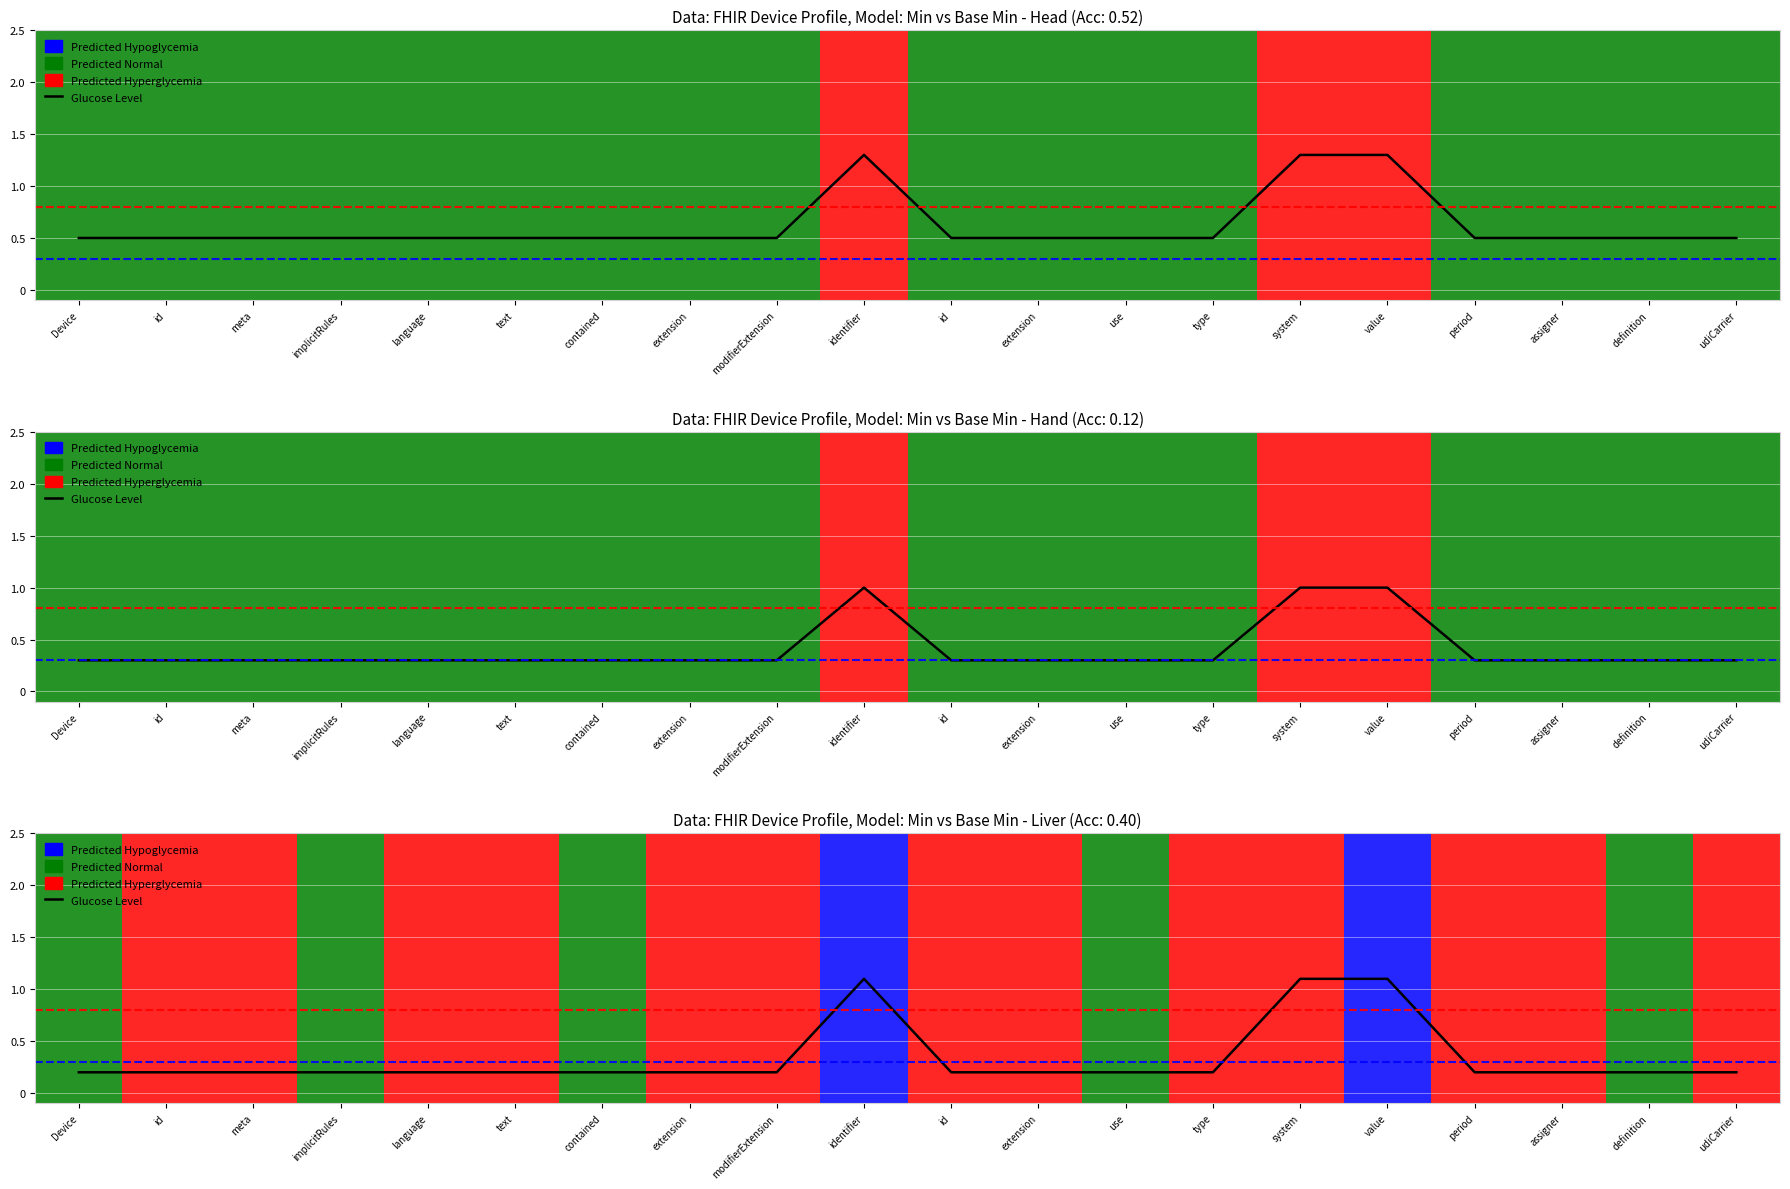

Which label corresponds to the largest value in the chart?

identifier